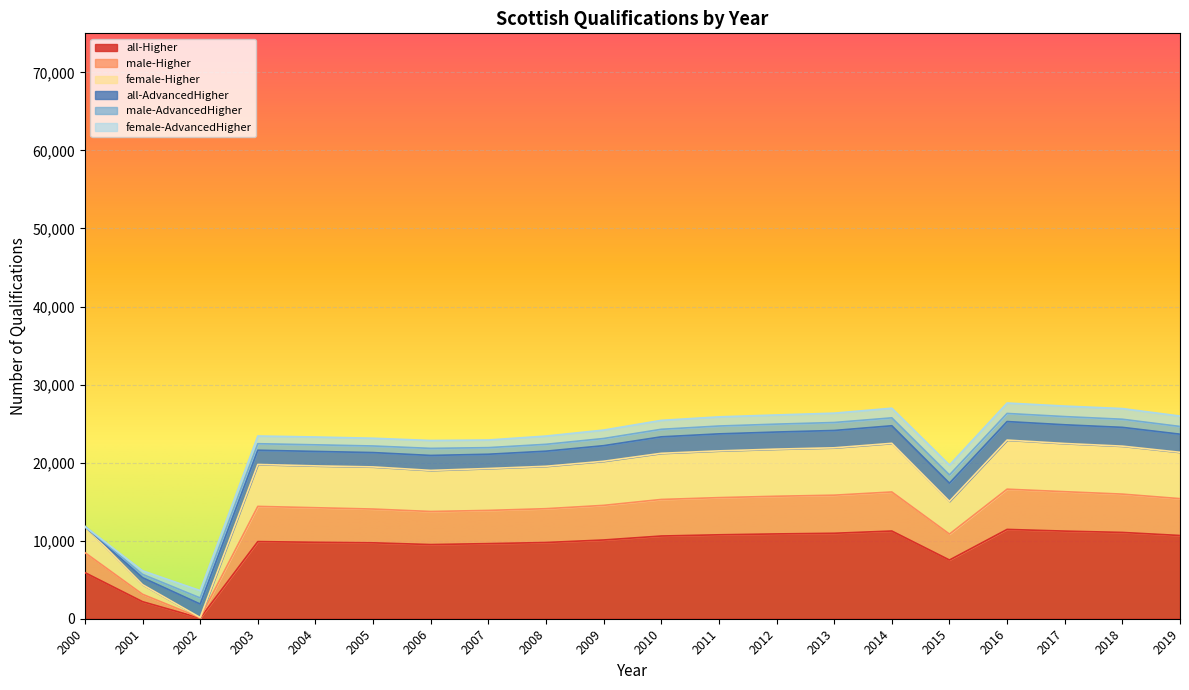

Does the chart display data point markers on the line(s)?

No